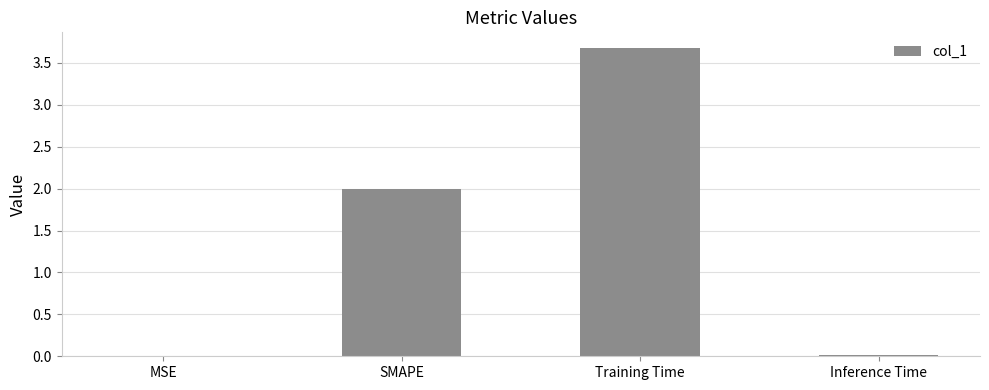

The value at Inference Time is 0.0. True or false?

True